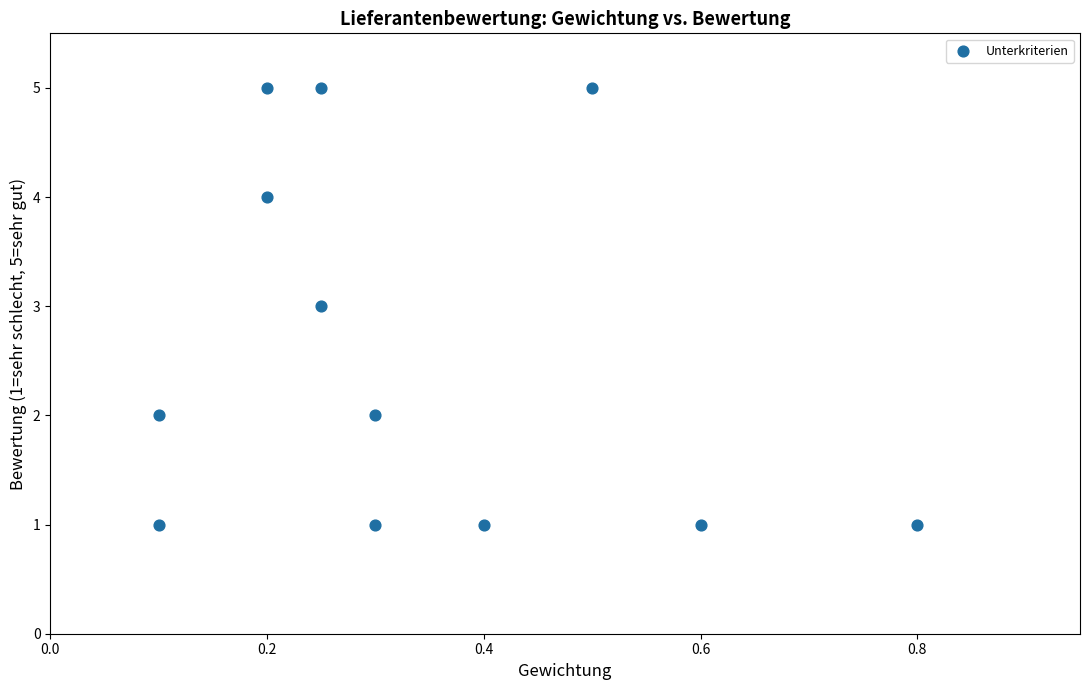

What is the average Y value?

3